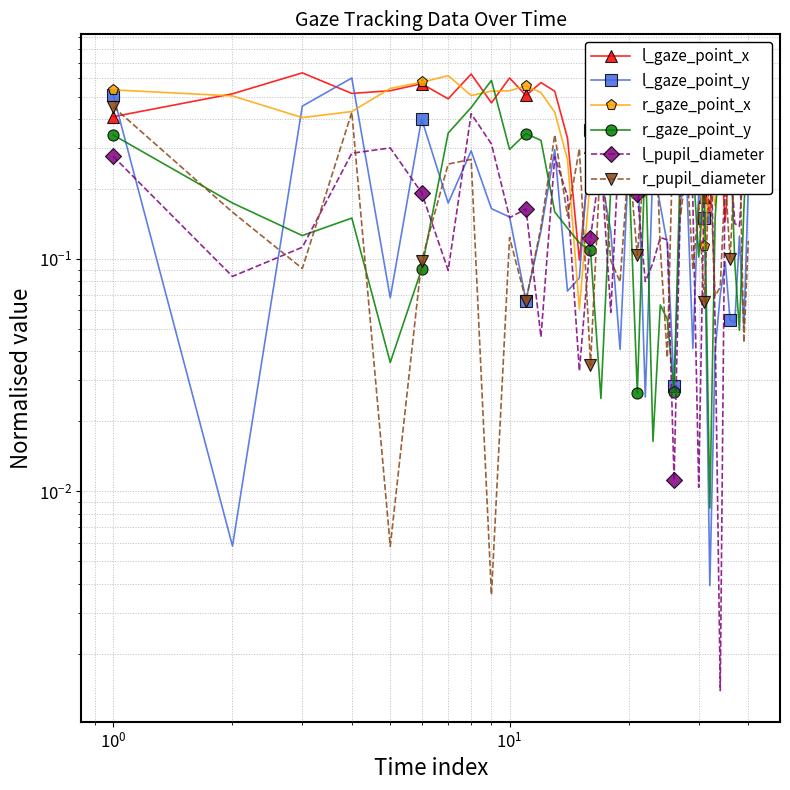

How many lines are shown in the chart?

6